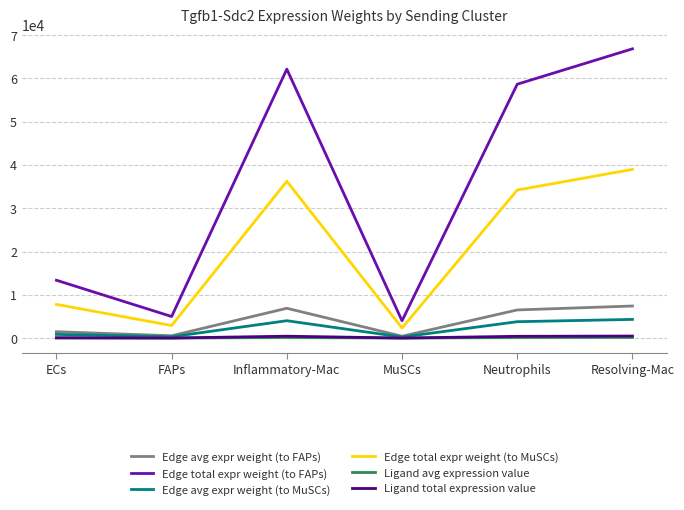

What is the maximum value shown in the chart?

66819.8